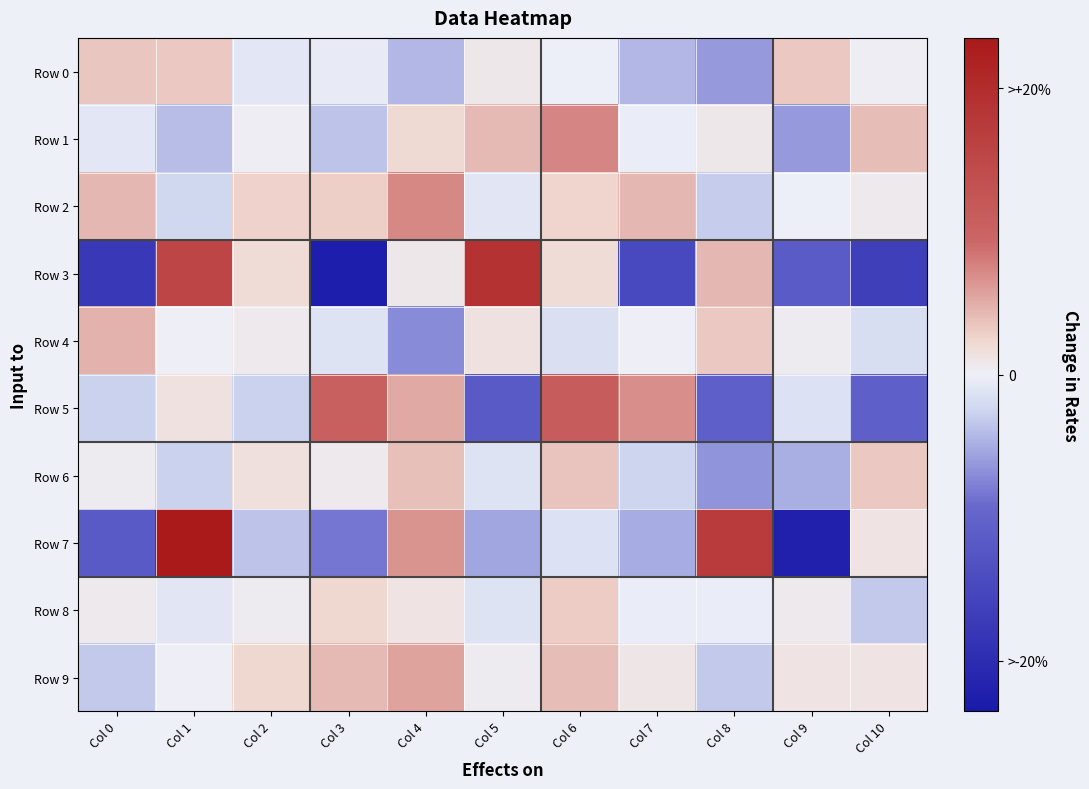

How many distinct data groups are displayed?

10